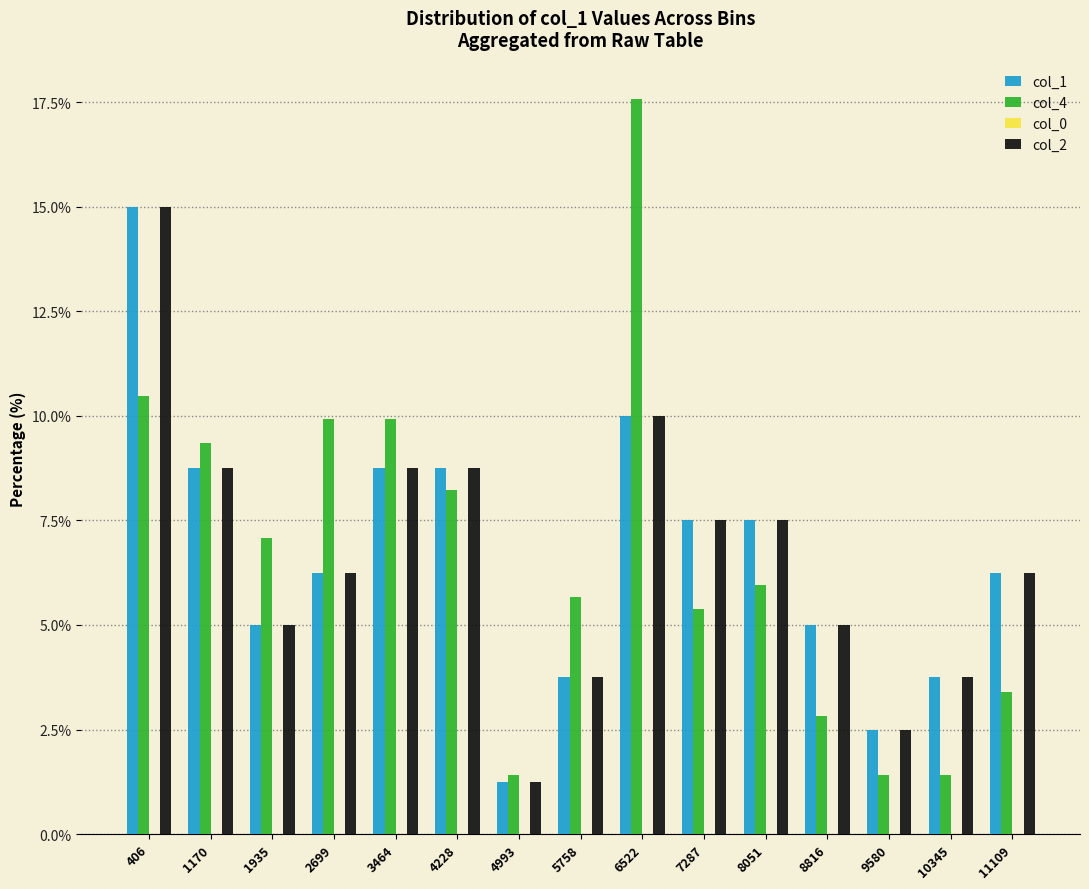

Does the chart contain stacked bars?

No